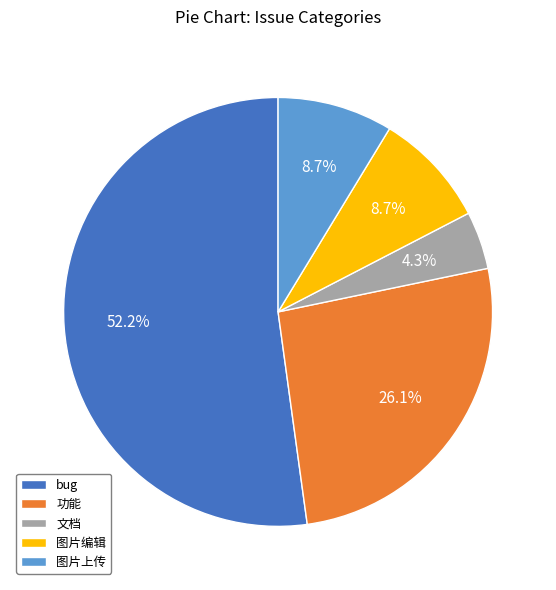

Which slice is the largest?

bug